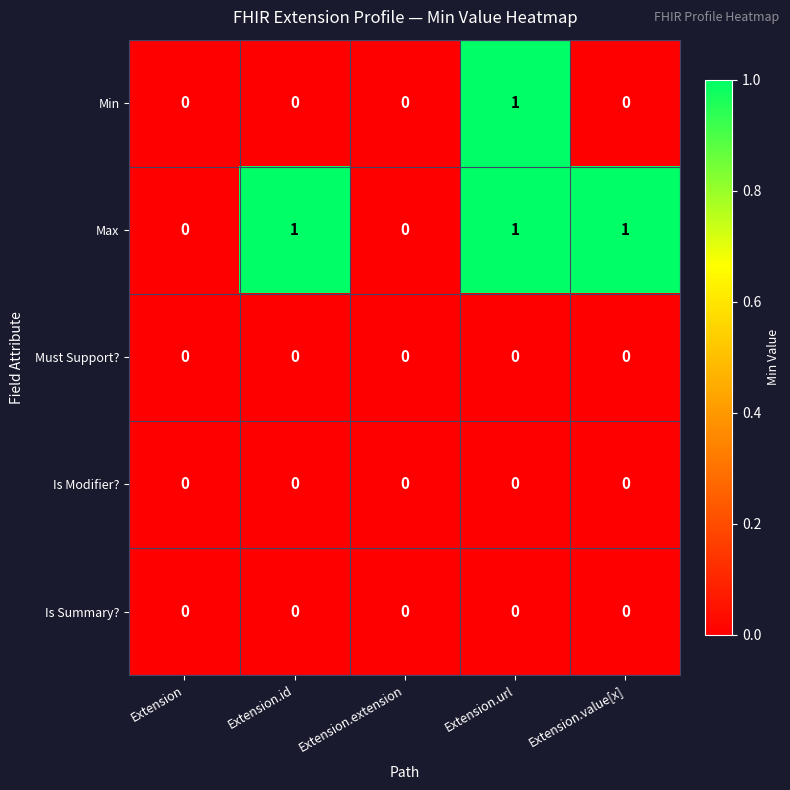

Count the Max values in the range 0 to 1.

5